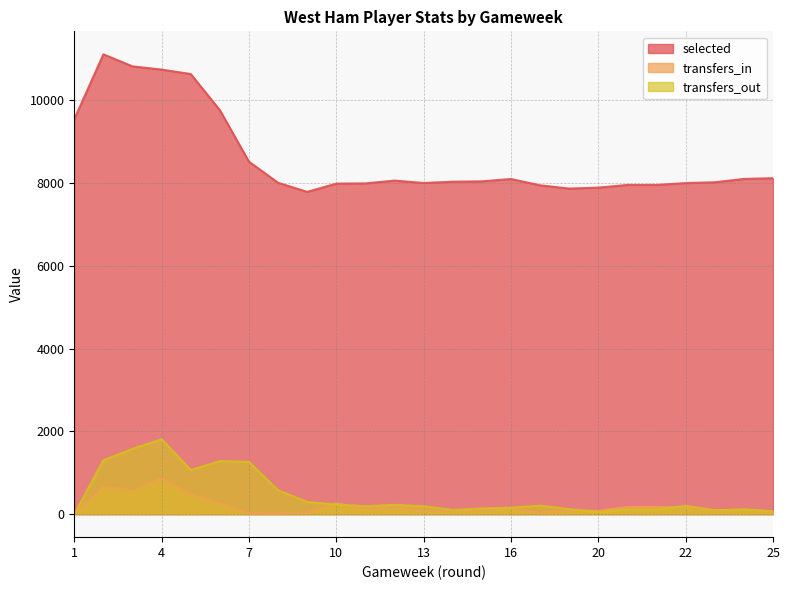

What is the spread (max minus min) of values at 9?

7752